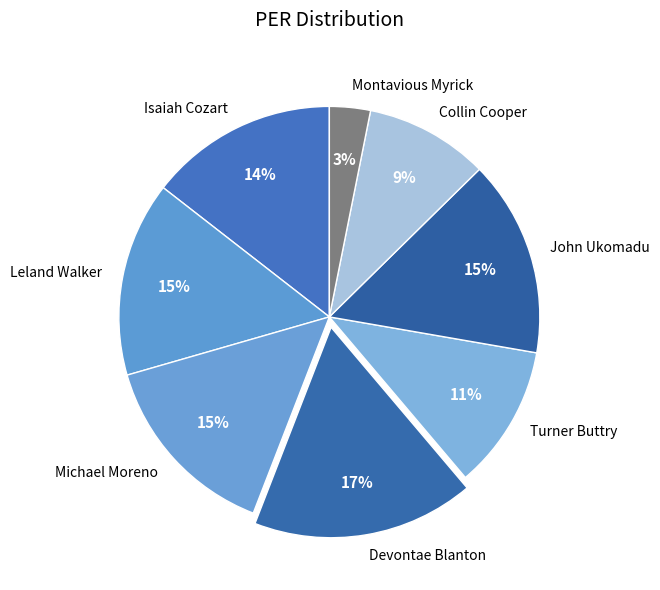

What is the smallest slice in the pie chart?

Montavious Myrick